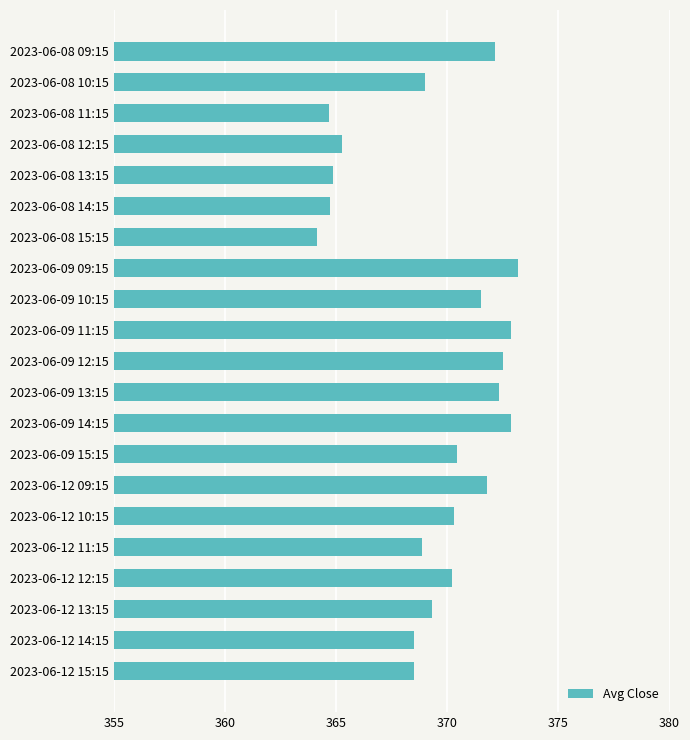

What is the difference between the maximum and second lowest values?

8.5